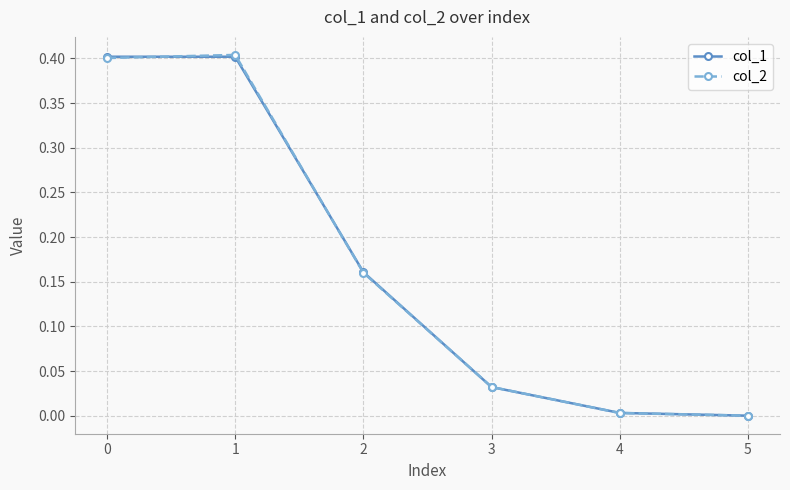

Is it true that col_1 equals 0.0 at 3?

True